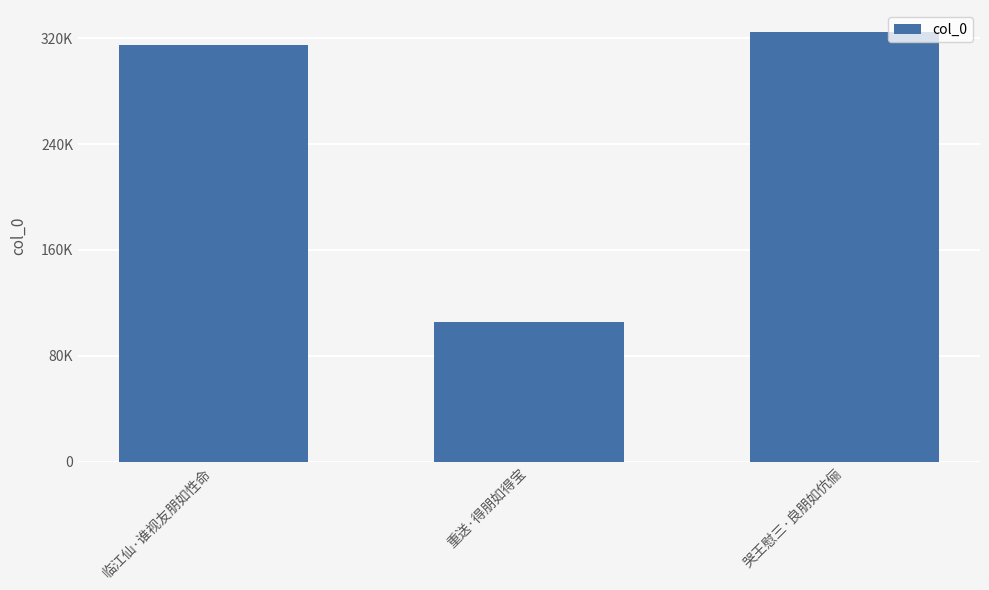

What is the change in value from 临江仙·谁视友朋如性命 to 哭王慰三·良朋如伉俪?

+9863